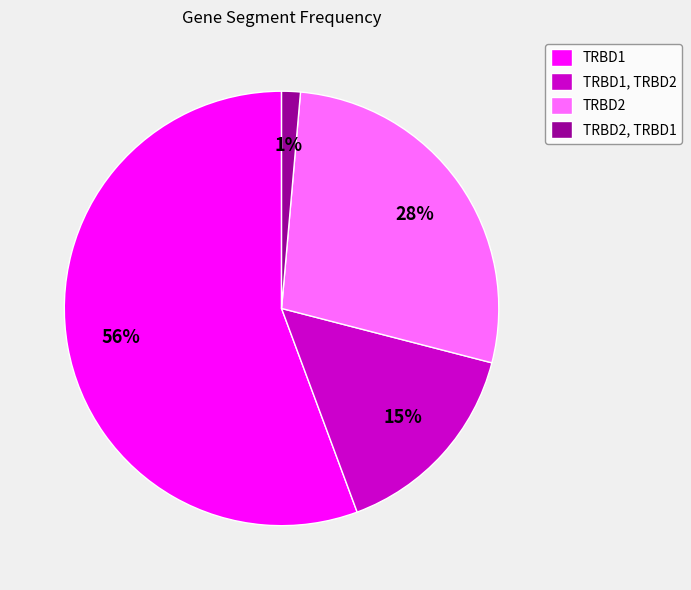

Which category has the biggest portion of the pie?

TRBD1